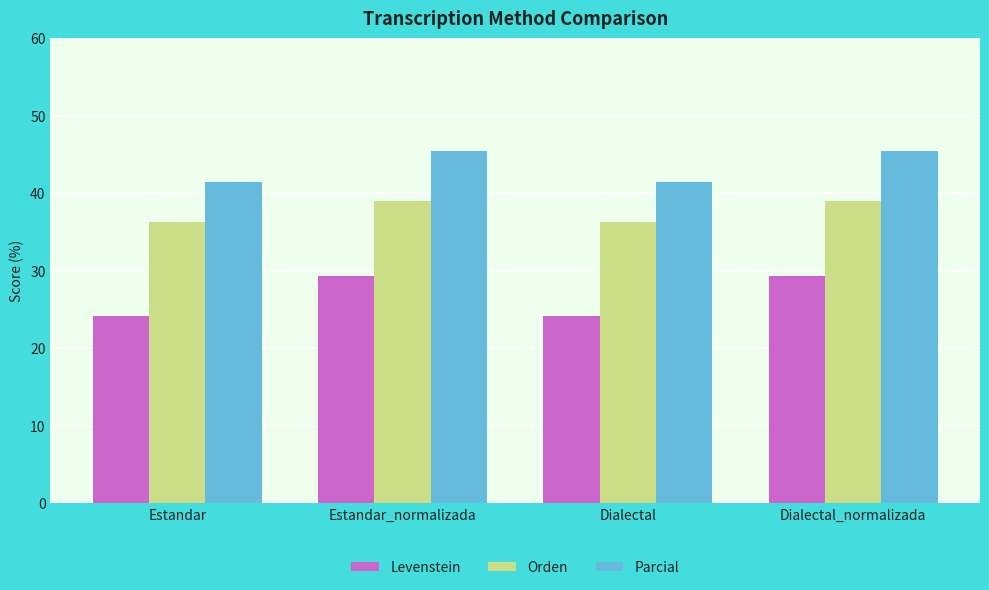

Which series changed the most between Dialectal and Dialectal_normalizada?

Levenstein